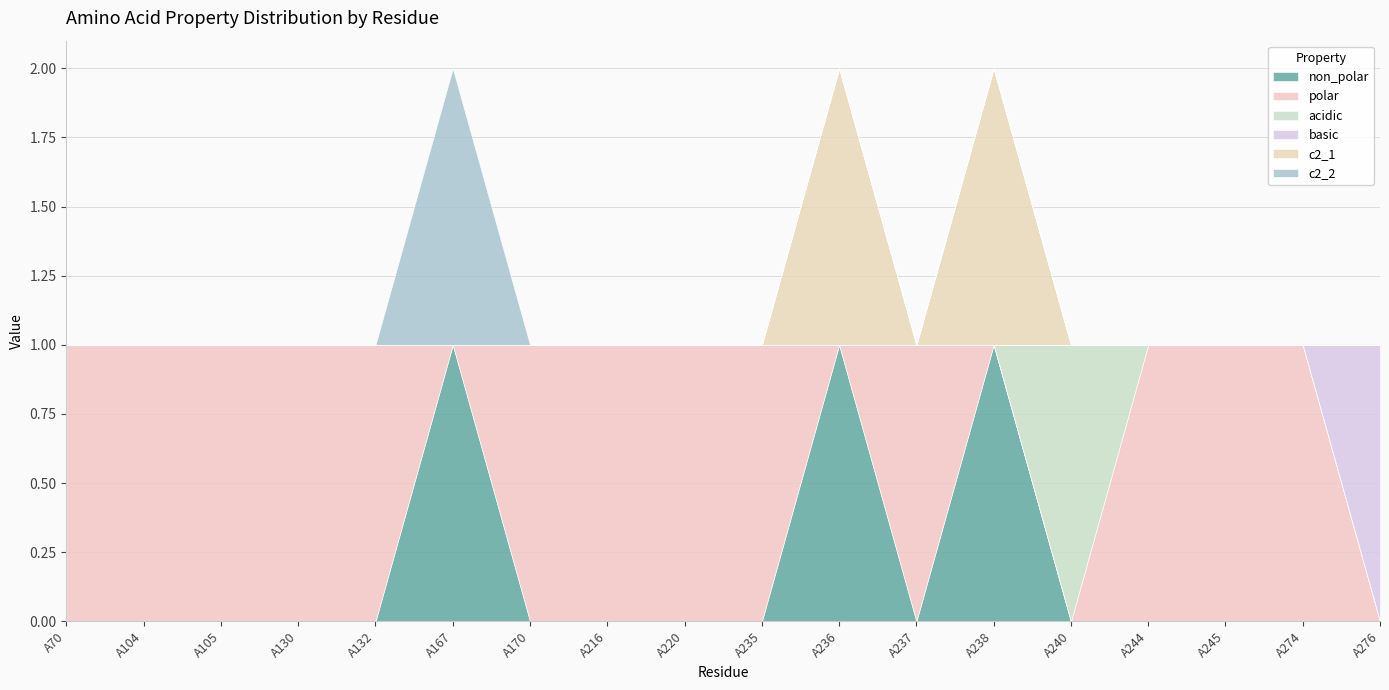

What are all the series names shown in the legend?

non_polar, polar, acidic, basic, c2_1, c2_2